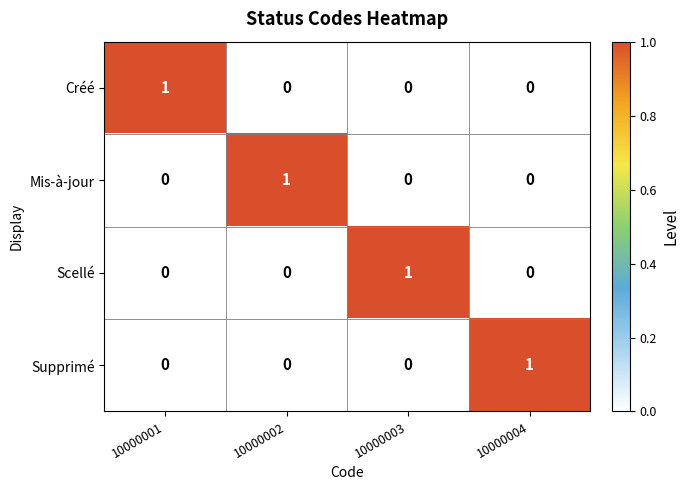

True or false: Scellé has a value of 0 at 10000003.

False